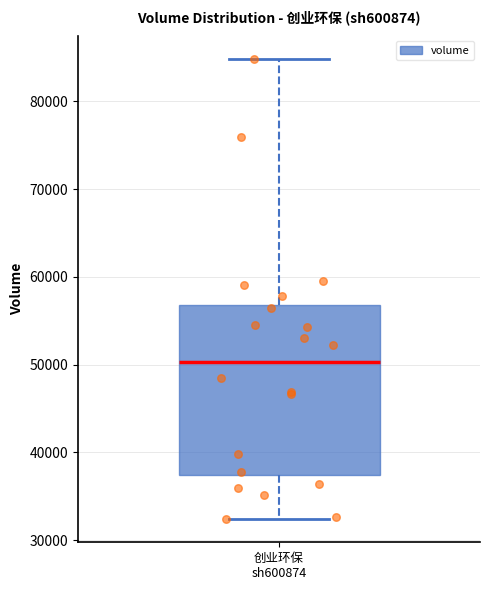

Transcribe this box plot: give where the median line is, the range the box spans, and where the two whiskers end, as read against the y-axis. The values are not printed on the chart, so give them approximately, as read against the axis.

median 50000, box 37000 to 57000, whiskers 32000 to 85000